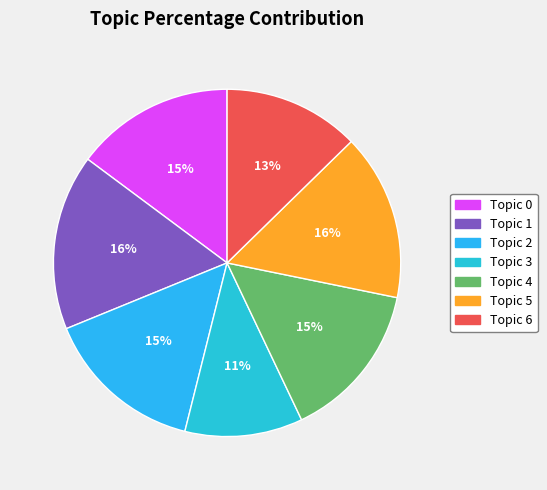

Count the number of slices in the pie.

7